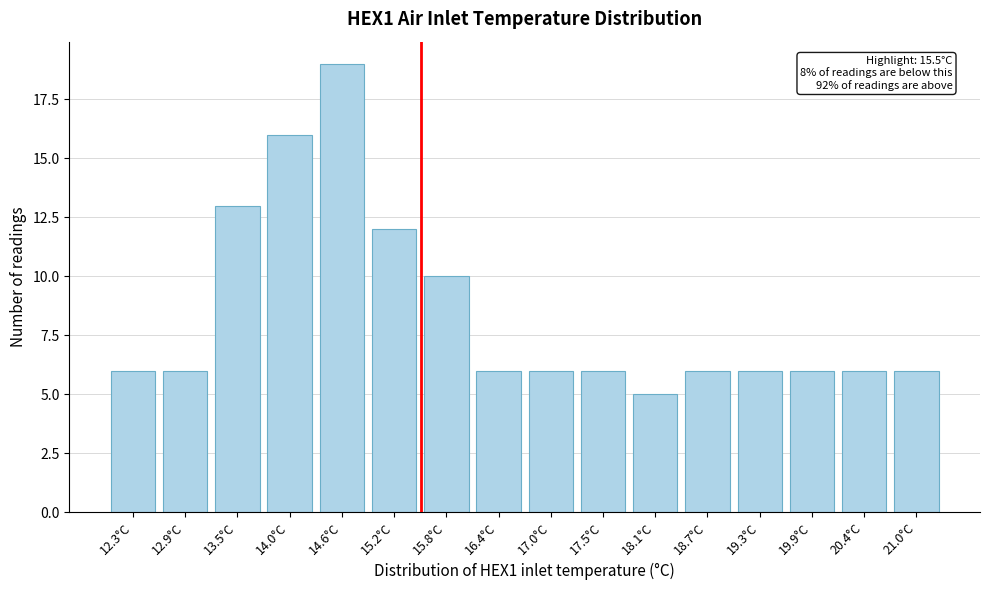

Reading left to right, what are all the values shown in this chart?

12.3°C=6	12.9°C=6	13.5°C=13	14.0°C=16	14.6°C=19	15.2°C=12	15.8°C=10	16.4°C=6	17.0°C=6	17.5°C=6	18.1°C=5	18.7°C=6	19.3°C=6	19.9°C=6	20.4°C=6	21.0°C=6